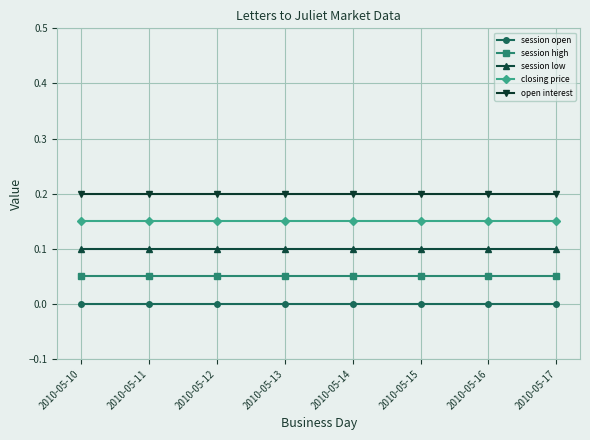

True or false: closing price has a value of 0.2 at 2010-05-10.

True